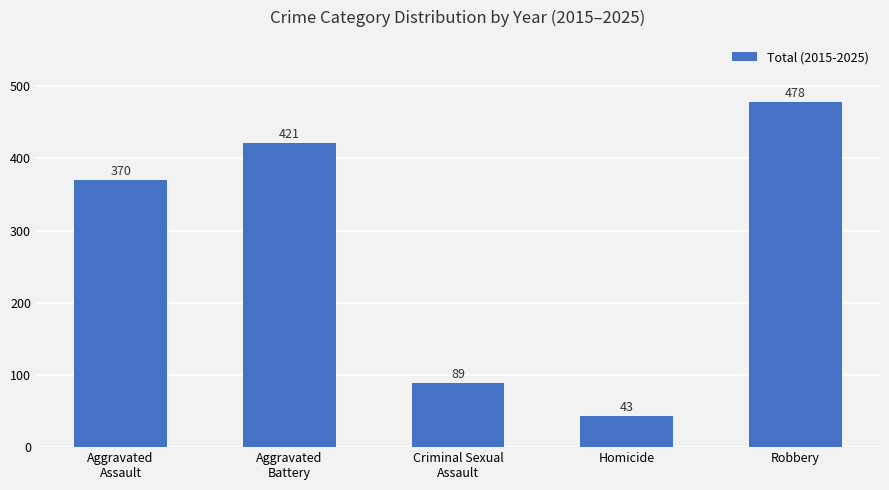

What is the ratio of the value at Robbery to the value at Aggravated
Battery?

1.1